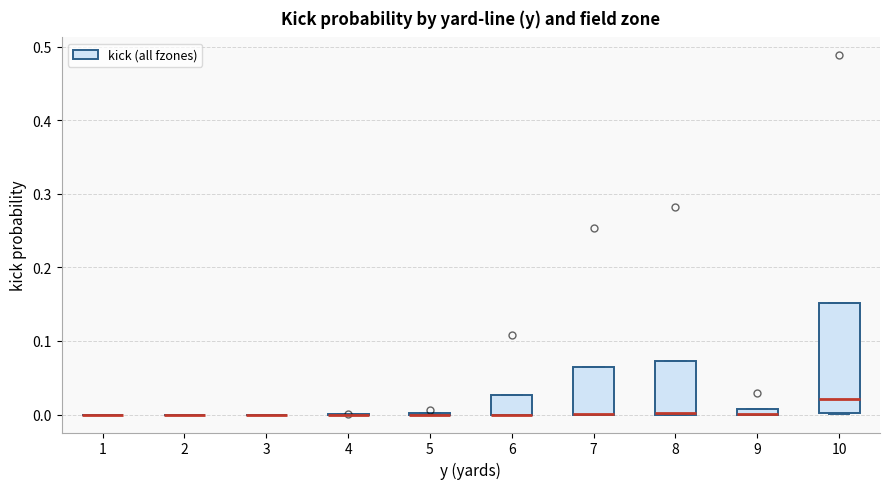

Comparing the boxes themselves (not the whiskers), which one is the tallest?

10